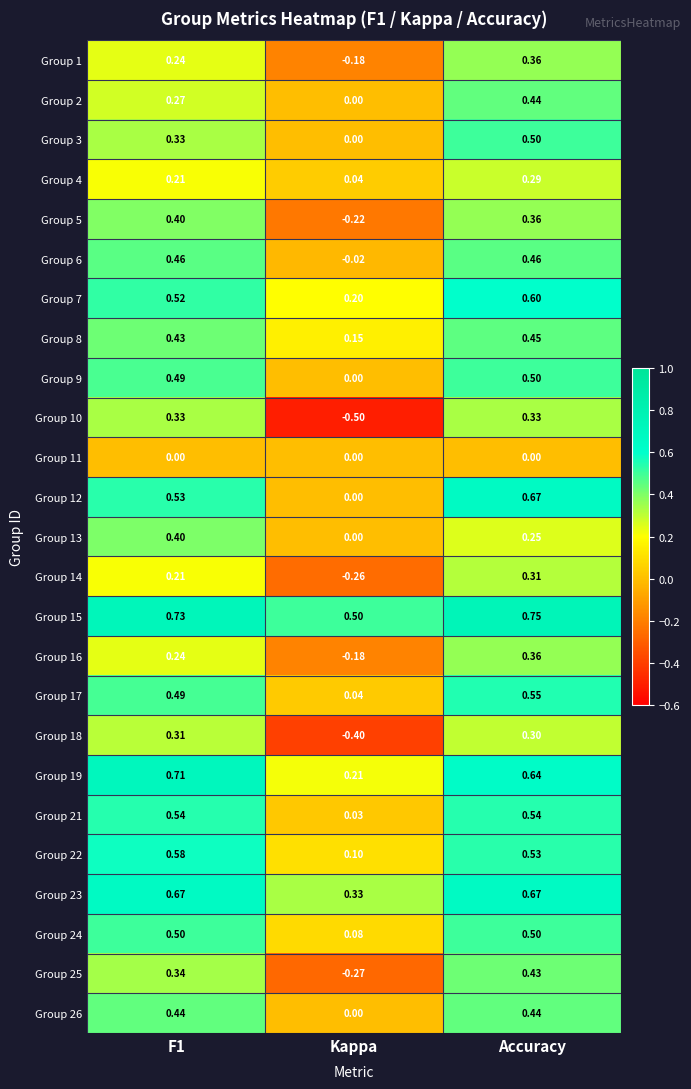

At which label is Group 17 closest to 0?

Kappa